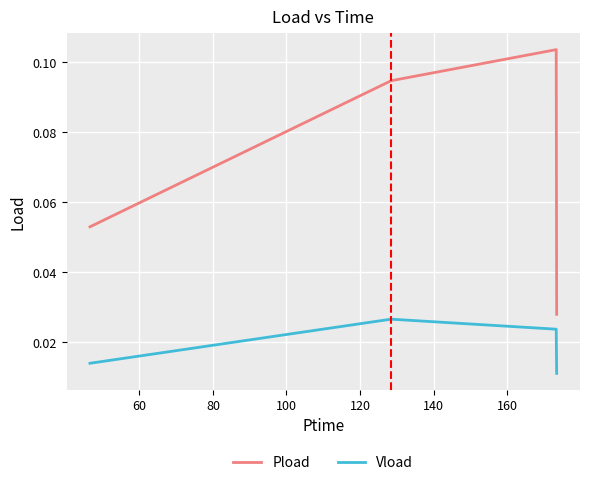

Does the chart display data point markers on the line(s)?

No